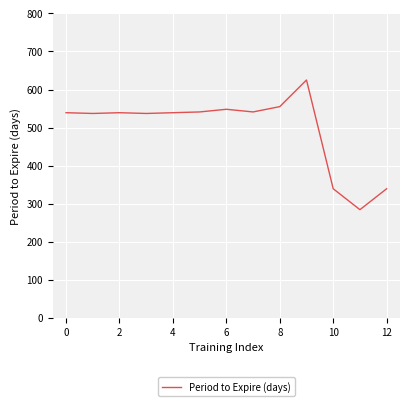

Does the chart display data point markers on the line(s)?

No